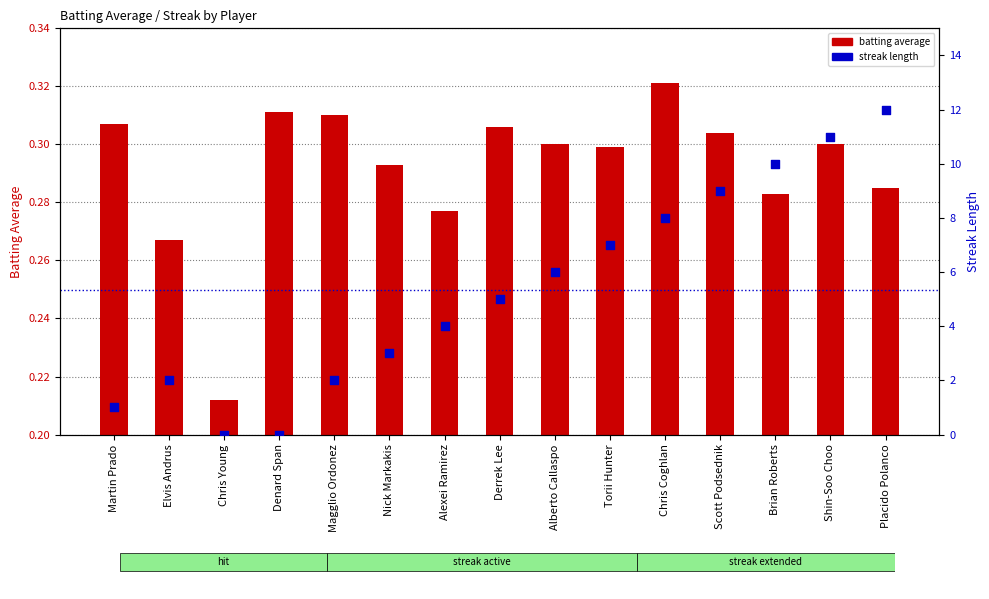

Which series contains the lowest Y value?

streak